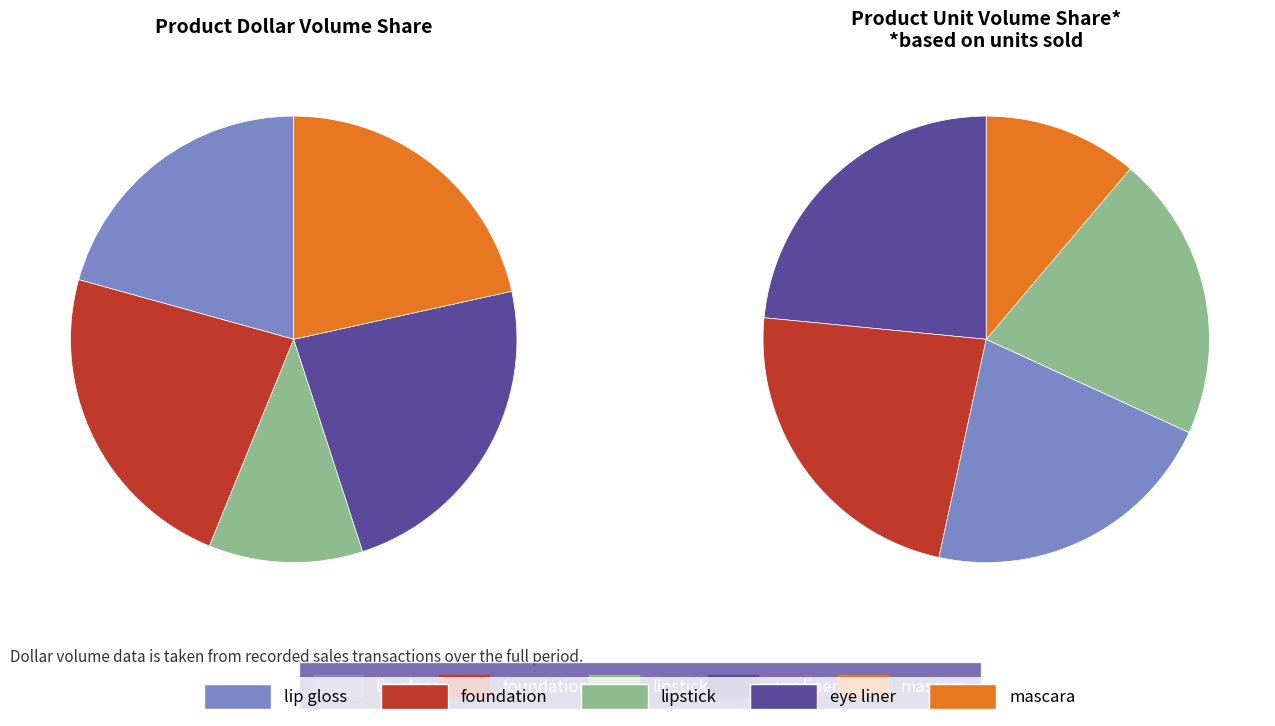

Count the number of slices in the pie.

5